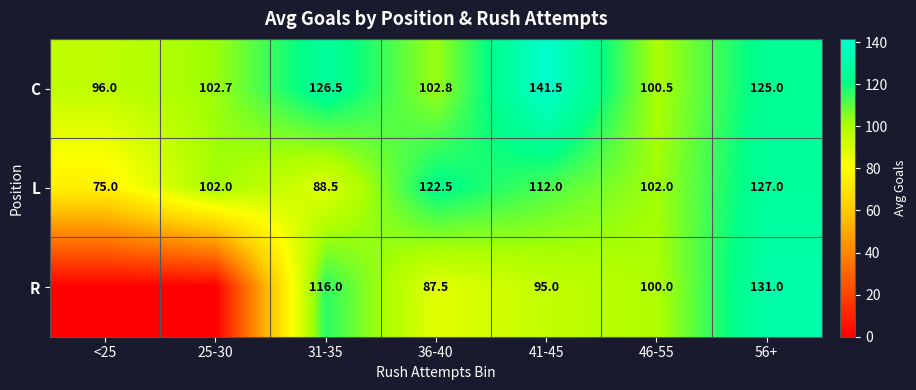

Is the value of L at 56+ greater than the value of C at 31-35?

Yes